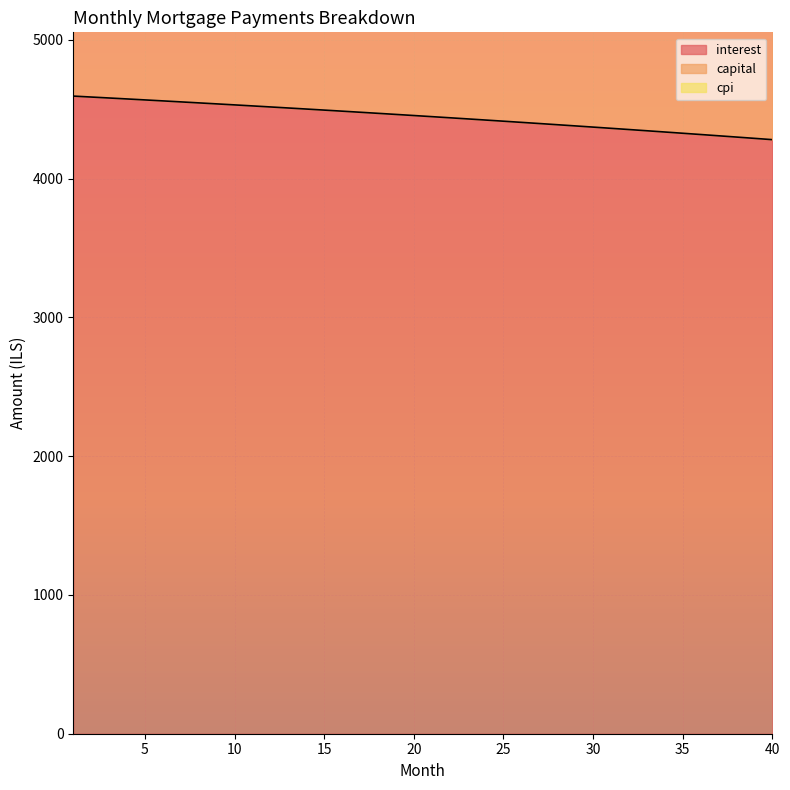

What is the lowest value of the interest series?

4280.9